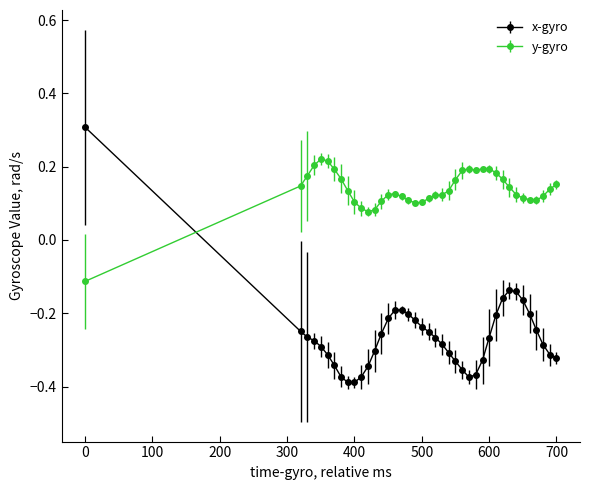

Which series has the largest total across all categories?

y-gyro